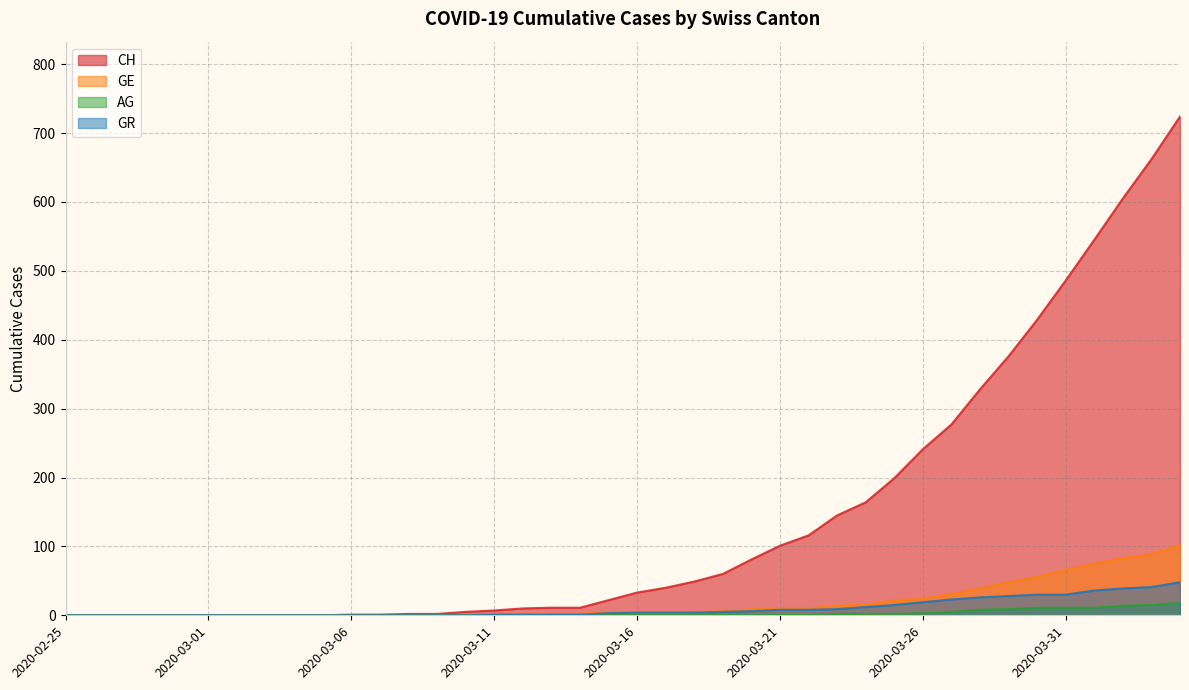

Is it true that CH equals 3 at 2020-03-10?

False